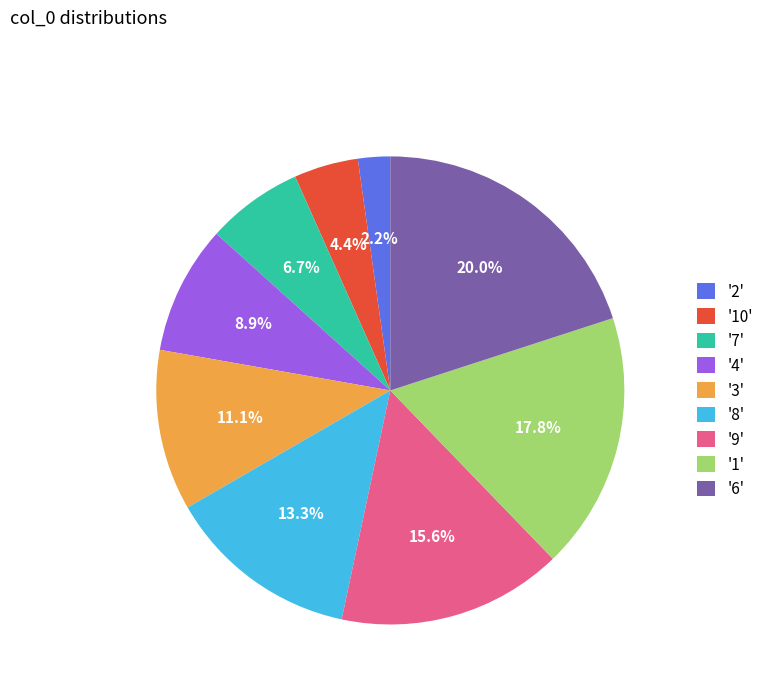

Between '1' and '8', which is larger?

'1'